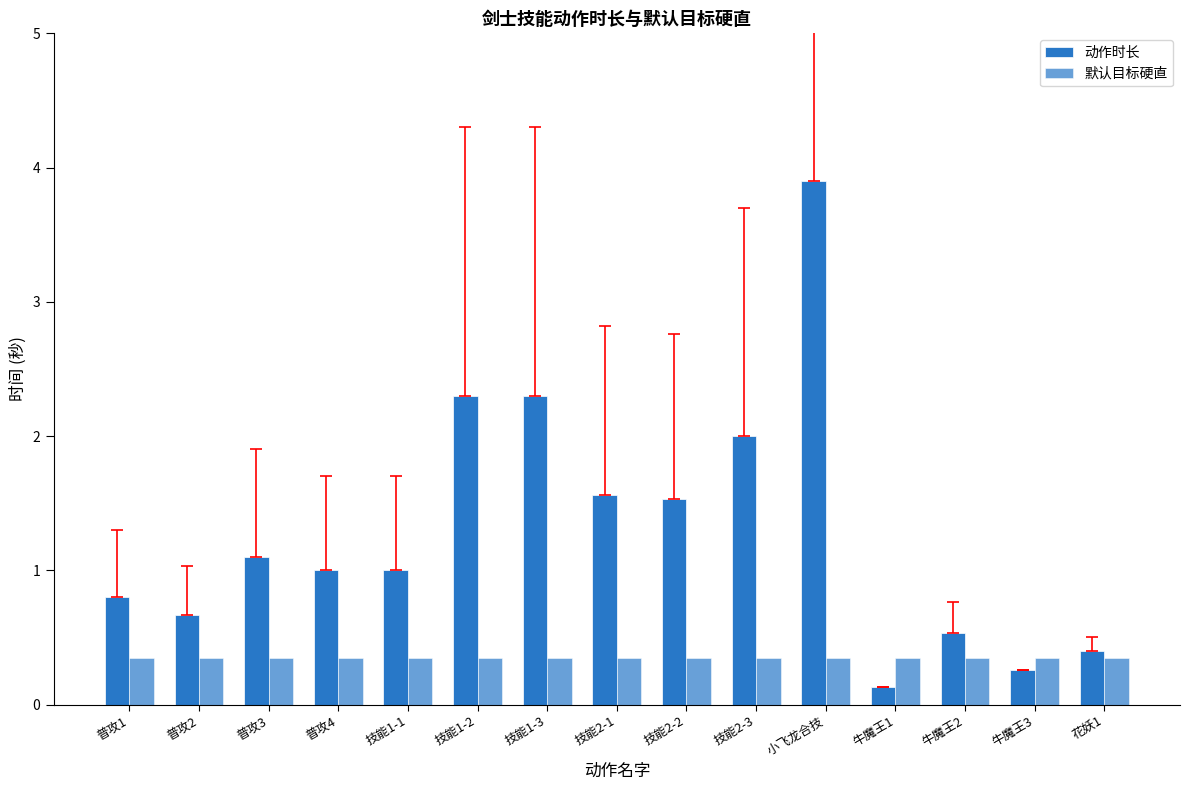

Rank the series by their maximum value, from highest to lowest.

动作时长, 默认目标硬直